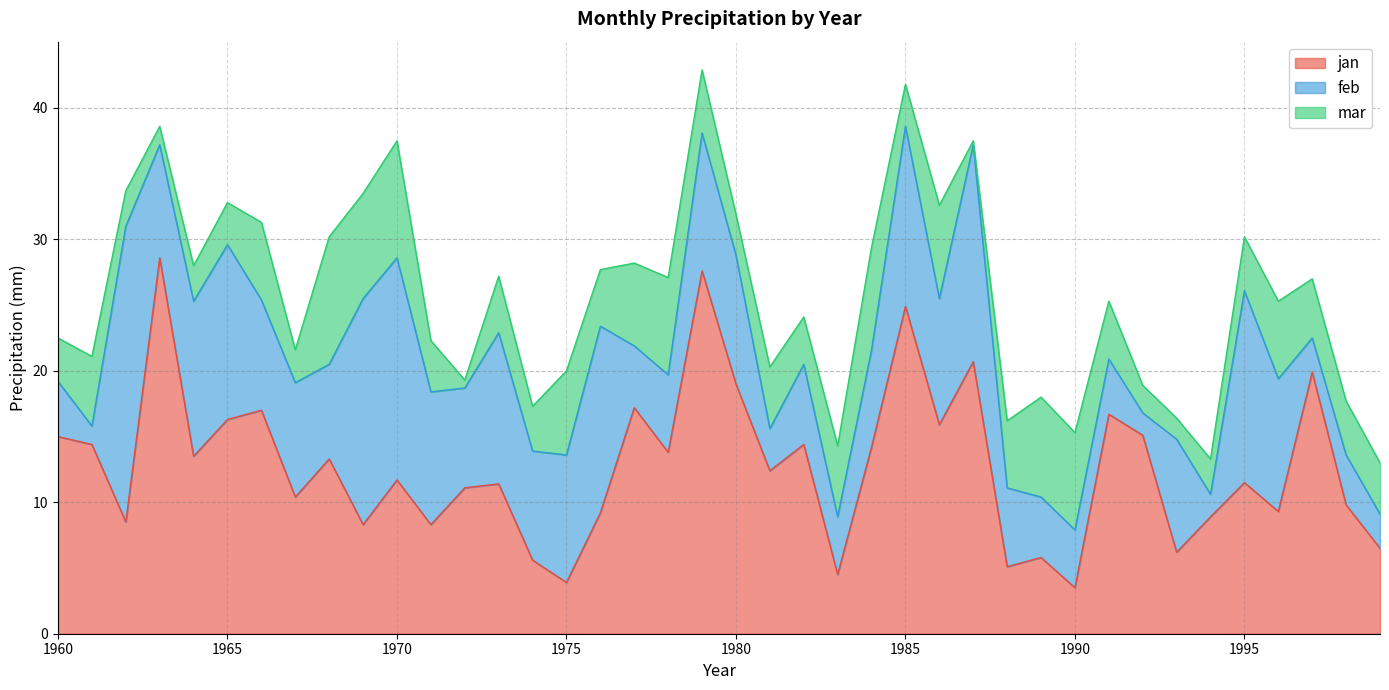

How many intersections are there between mar and feb?

15